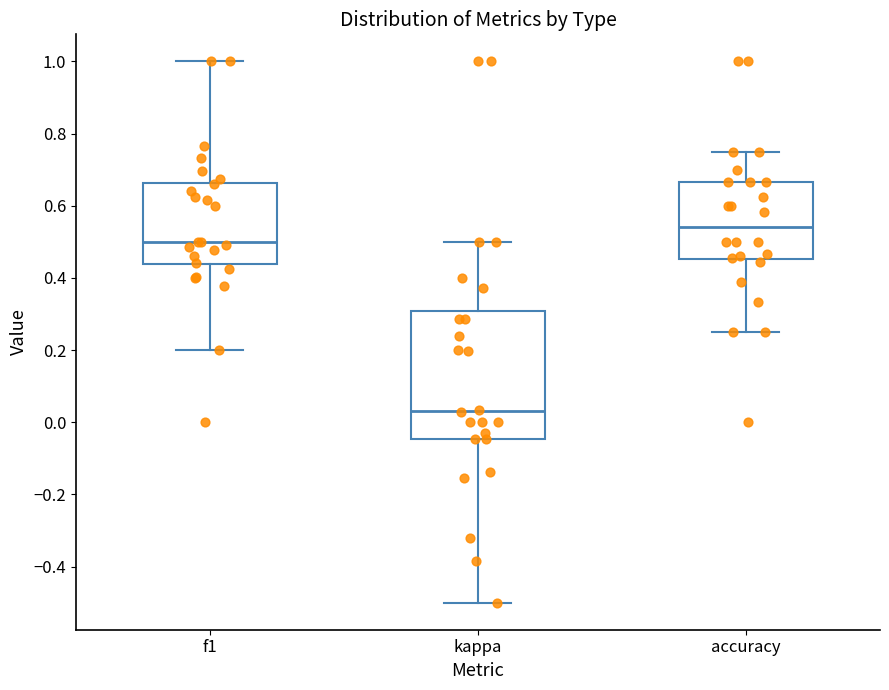

Which box's median line is the lowest?

kappa